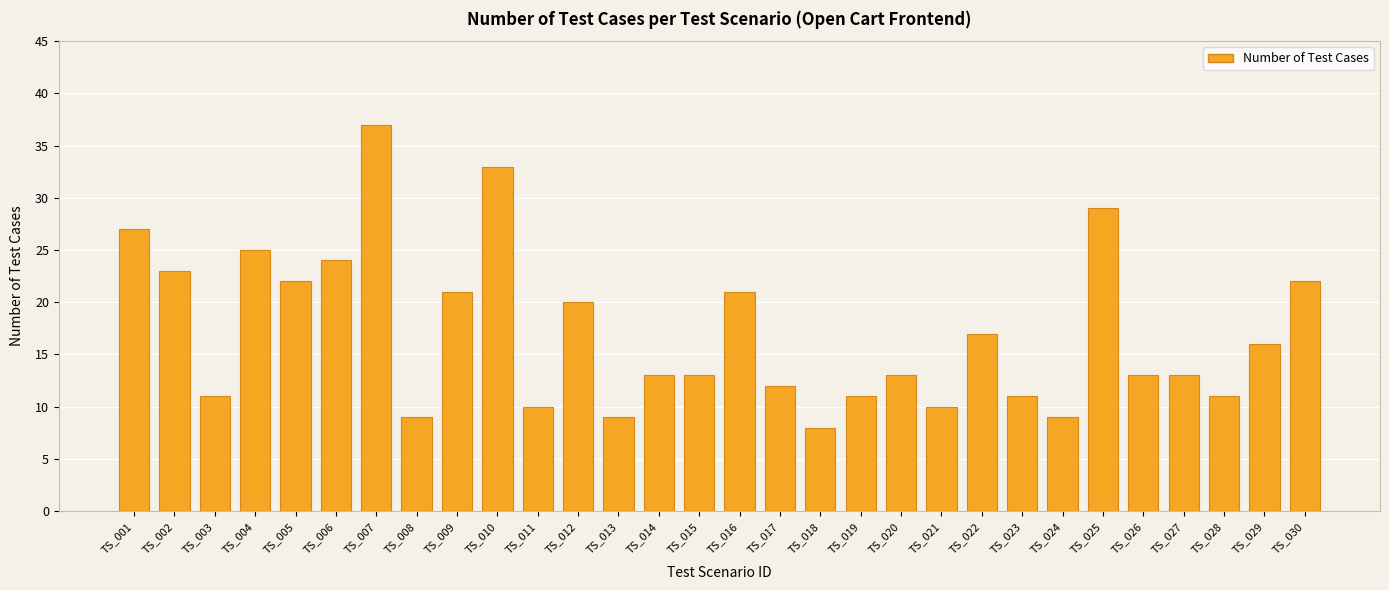

The chart shows a value of 18 at TS_026. True or false?

False